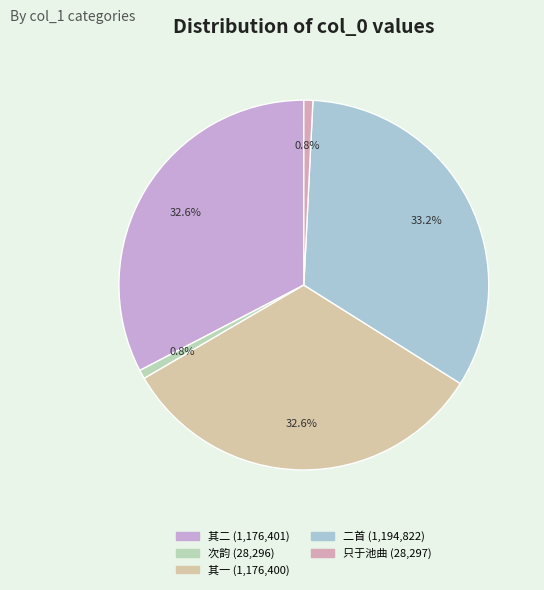

To the nearest percent, what is the difference between the largest and smallest slice percentages?

32%